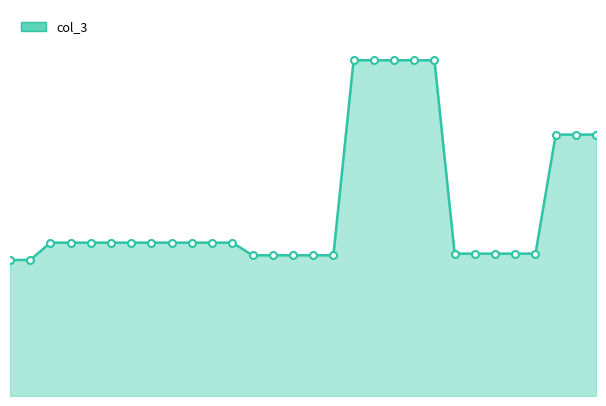

The col_3_markers series shows 261 at 20. True or false?

False